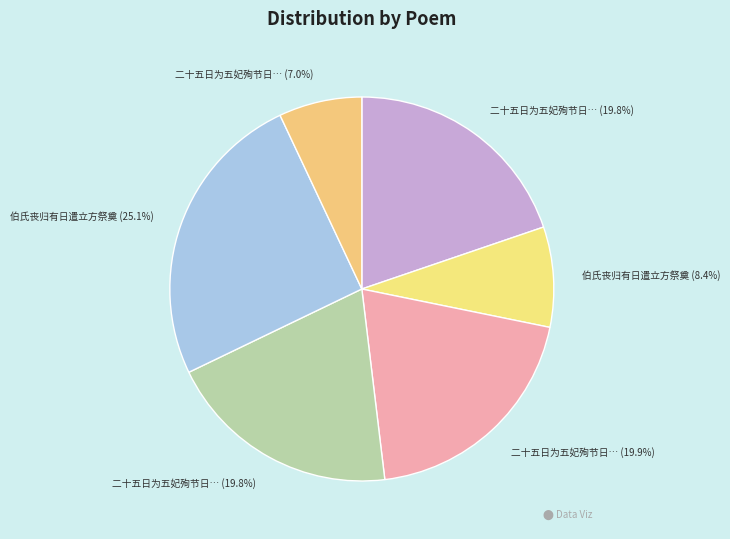

How many segments does this pie chart have?

6